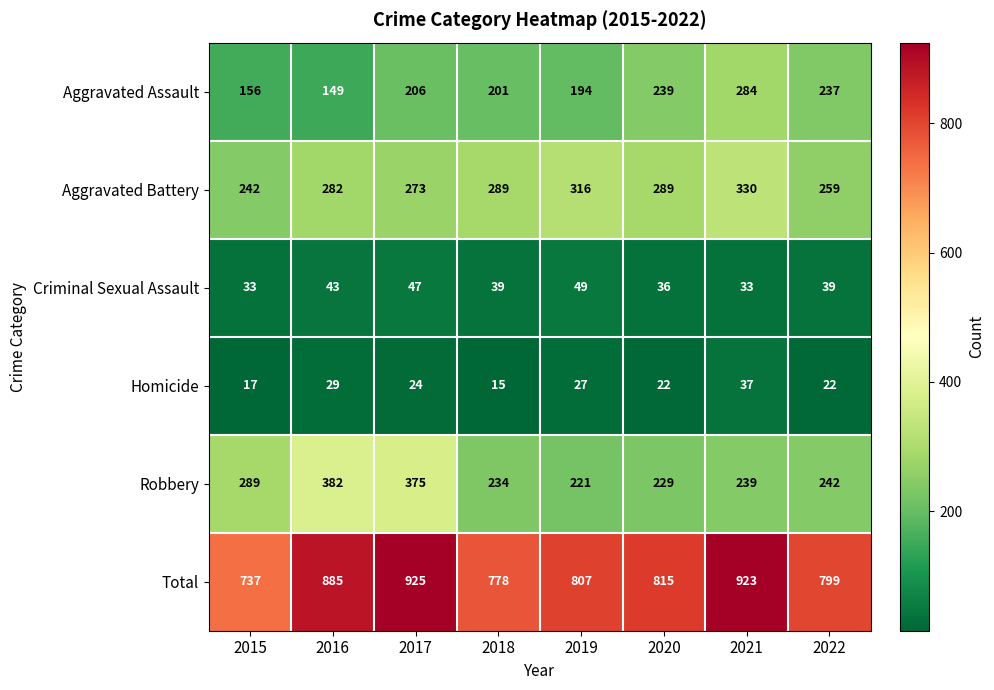

What is the sum of the Homicide values at 2019 and 2016?

56